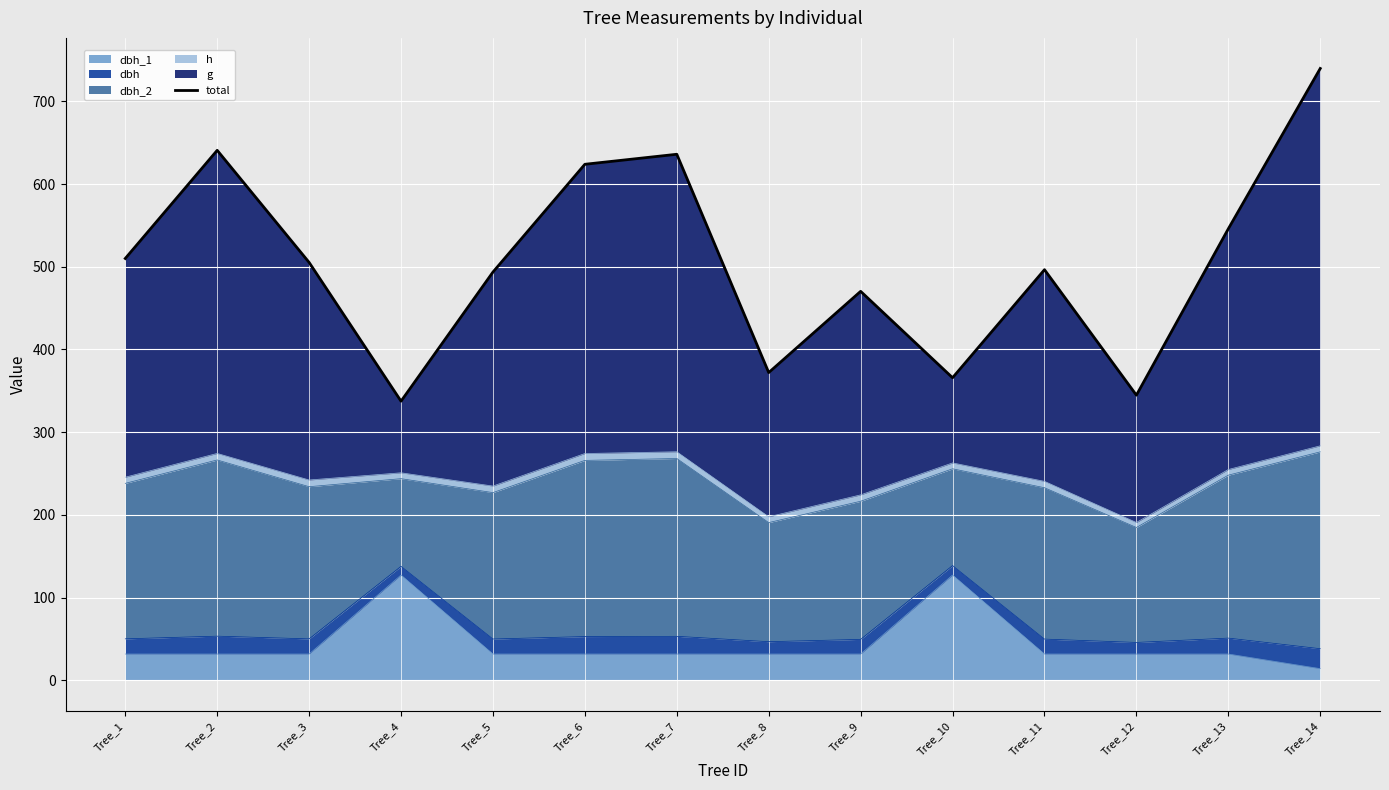

At which category does the chart reach its minimum across all series?

Tree_4